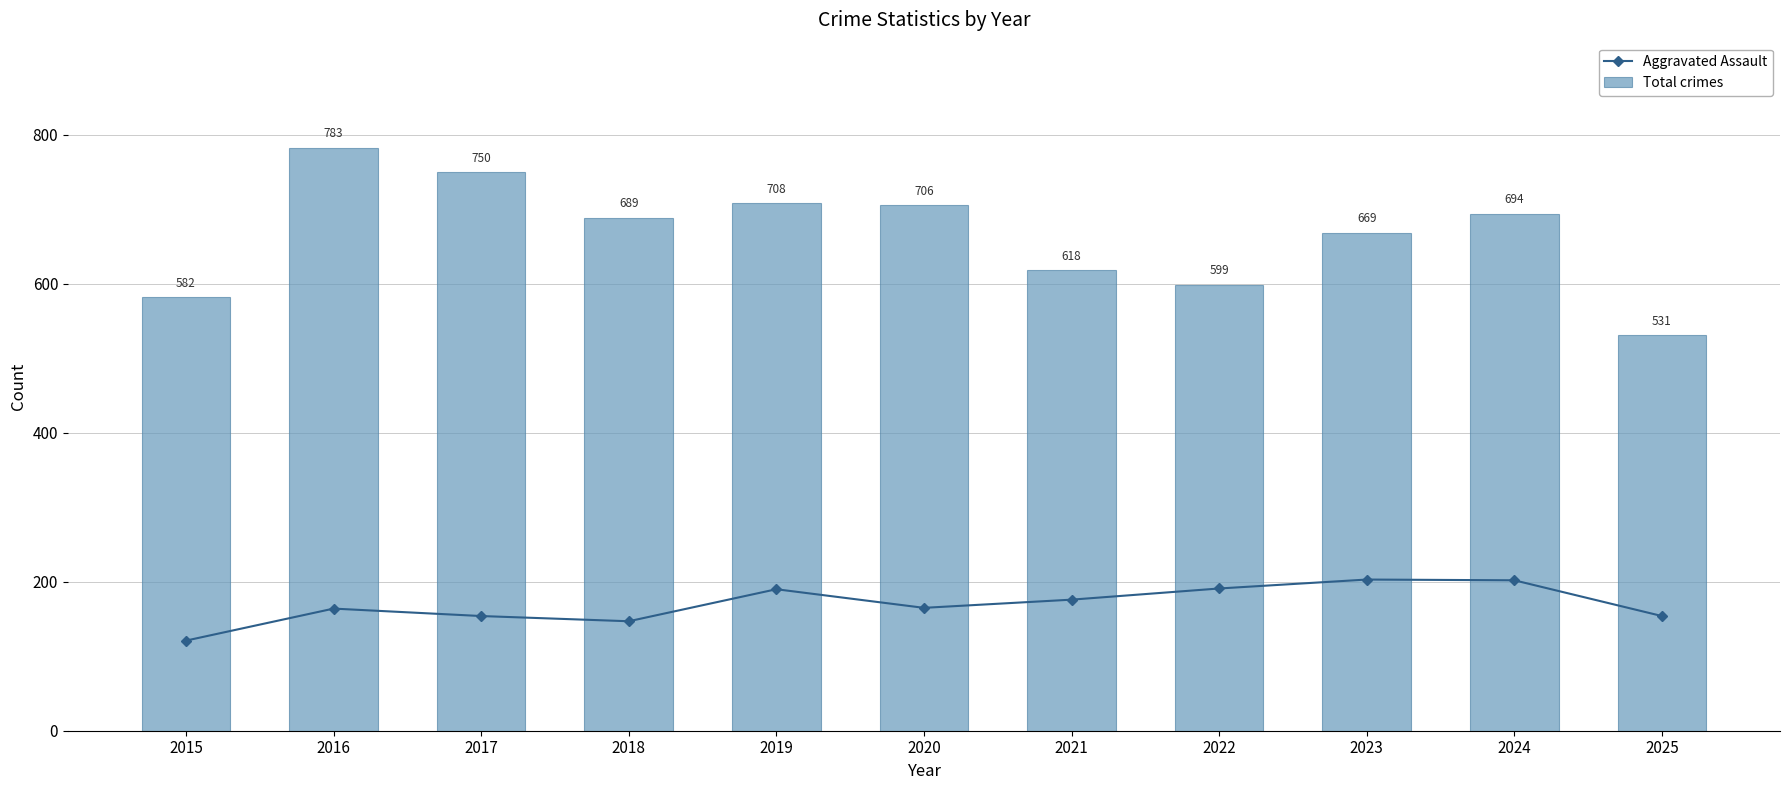

What is the difference between the maximum and minimum values in the Aggravated Assault series?

82